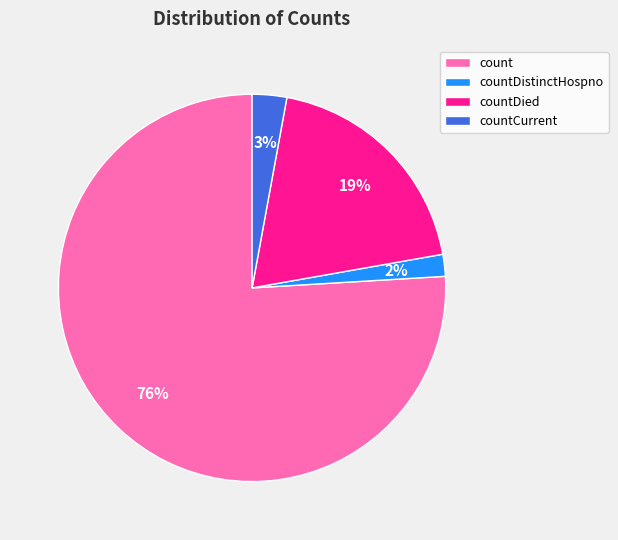

Is the sum of count and countDistinctHospno greater than half?

Yes